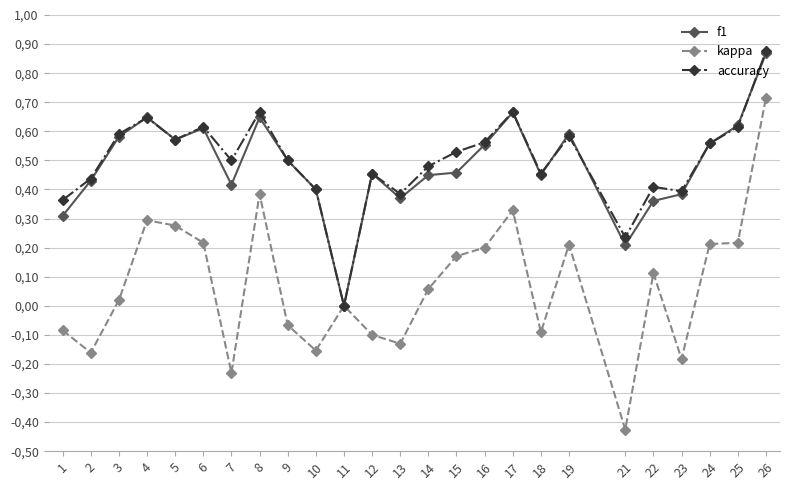

Reading left to right, list all the values displayed in this chart.

f1: 1=0.3	2=0.4	3=0.6	4=0.6	5=0.6	6=0.6	7=0.4	8=0.6	9=0.5	10=0.4	11=0.0	12=0.5	13=0.4	14=0.4	15=0.5	16=0.6	17=0.7	18=0.5	19=0.6	21=0.2	22=0.4	23=0.4	24=0.6	25=0.6	26=0.9
kappa: 1=-0.1	2=-0.2	3=0.0	4=0.3	5=0.3	6=0.2	7=-0.2	8=0.4	9=-0.1	10=-0.2	11=0.0	12=-0.1	13=-0.1	14=0.1	15=0.2	16=0.2	17=0.3	18=-0.1	19=0.2	21=-0.4	22=0.1	23=-0.2	24=0.2	25=0.2	26=0.7
accuracy: 1=0.4	2=0.4	3=0.6	4=0.6	5=0.6	6=0.6	7=0.5	8=0.7	9=0.5	10=0.4	11=0.0	12=0.5	13=0.4	14=0.5	15=0.5	16=0.6	17=0.7	18=0.5	19=0.6	21=0.2	22=0.4	23=0.4	24=0.6	25=0.6	26=0.9